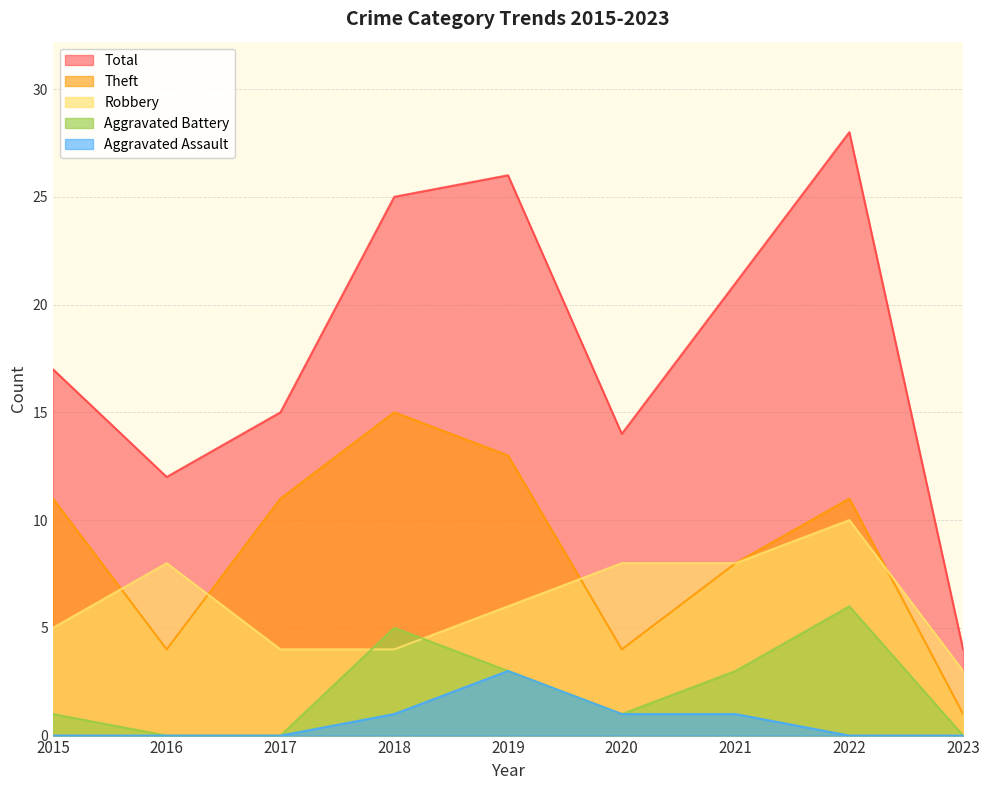

Between 2015 and 2018, which series saw the biggest shift?

Total